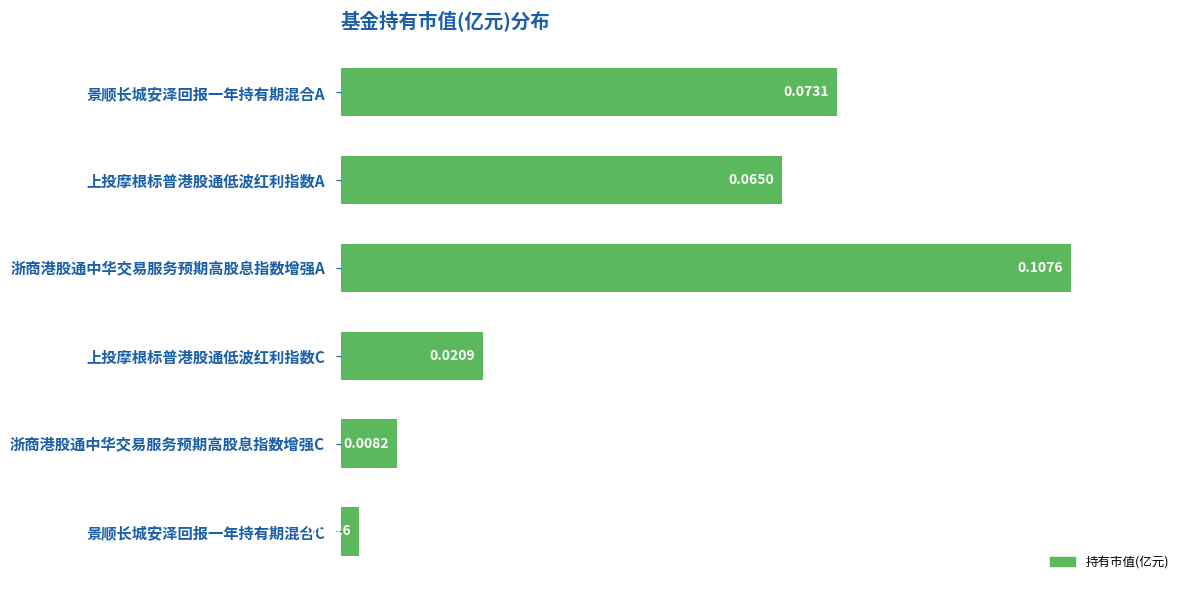

Does the chart contain stacked bars?

No